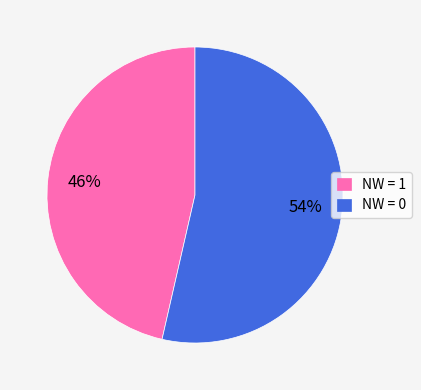

How many segments does this pie chart have?

2